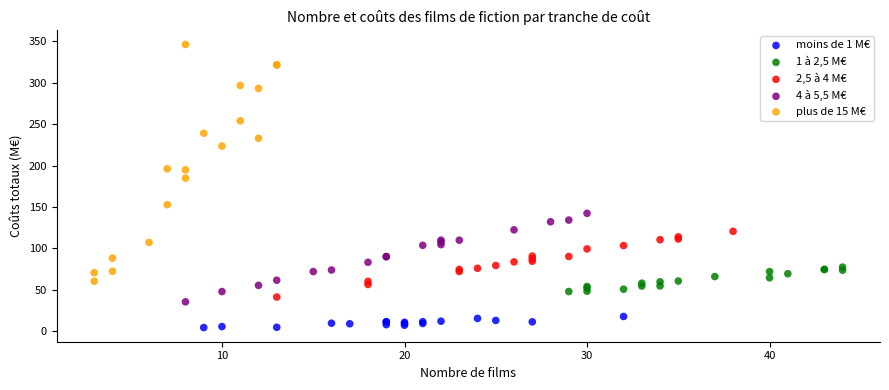

Which series reaches the maximum Y coordinate?

plus de 15 M€